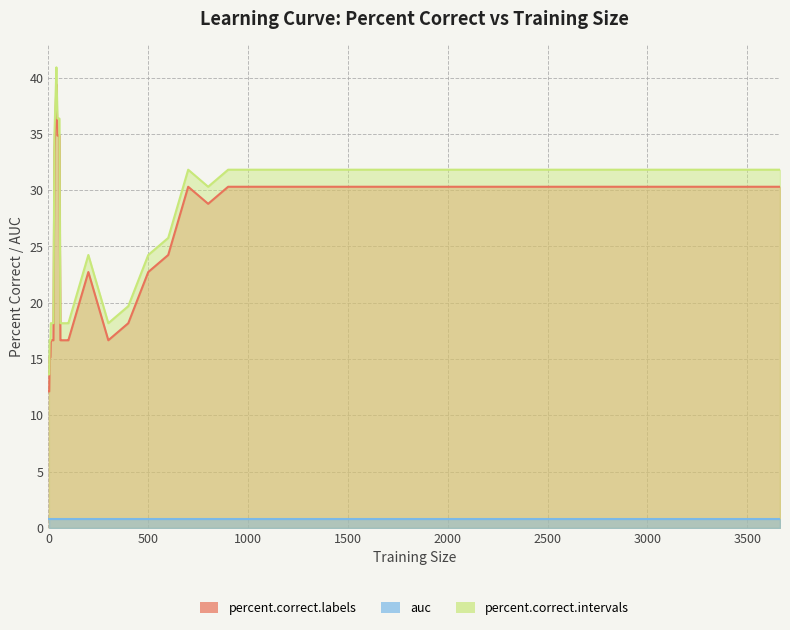

Does the chart display data point markers on the line(s)?

No